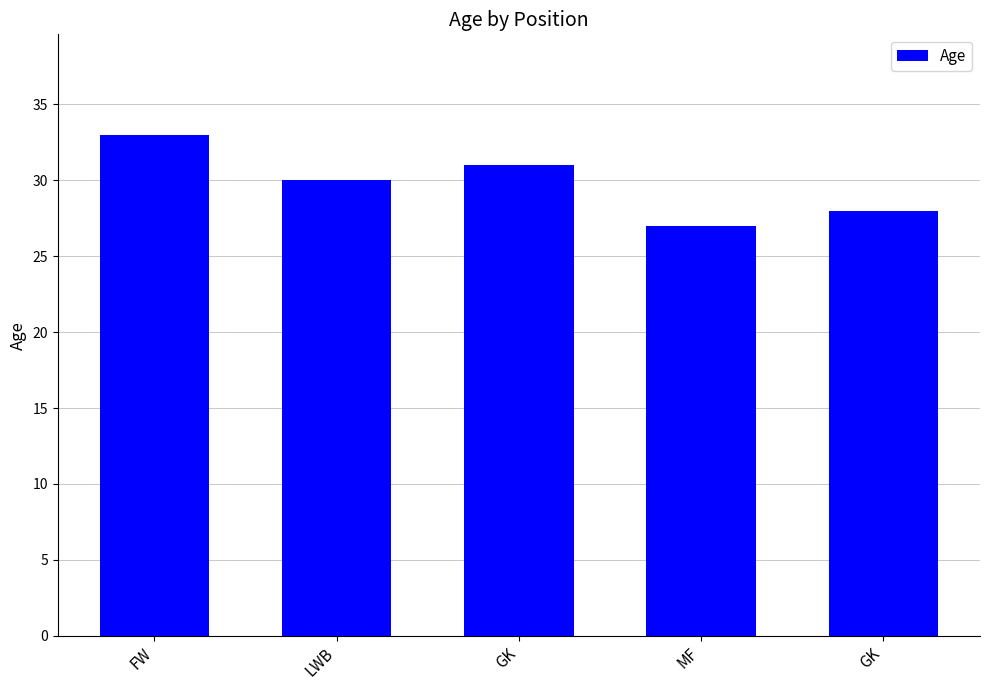

How many bars are there in total?

5